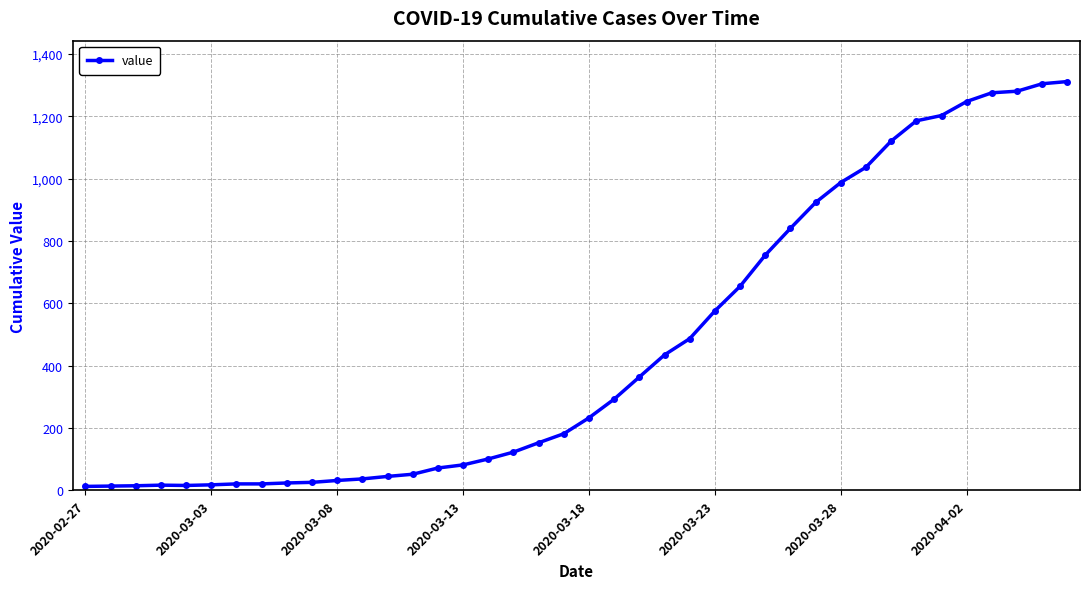

What is the difference between the second highest and minimum values?

1292